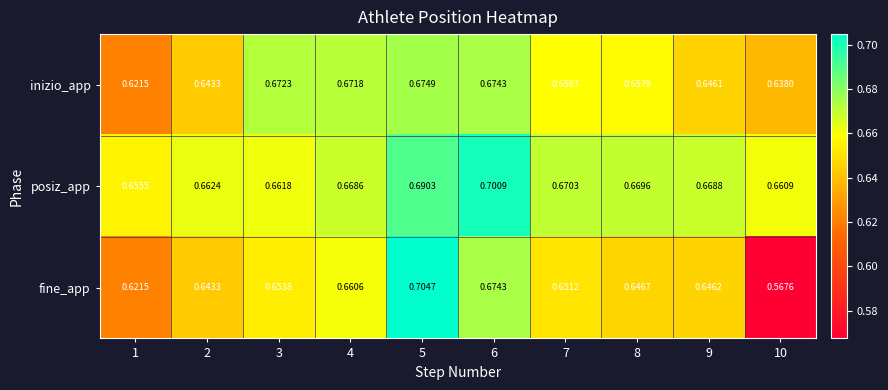

Between 3 and 5, which series saw the biggest shift?

fine_app